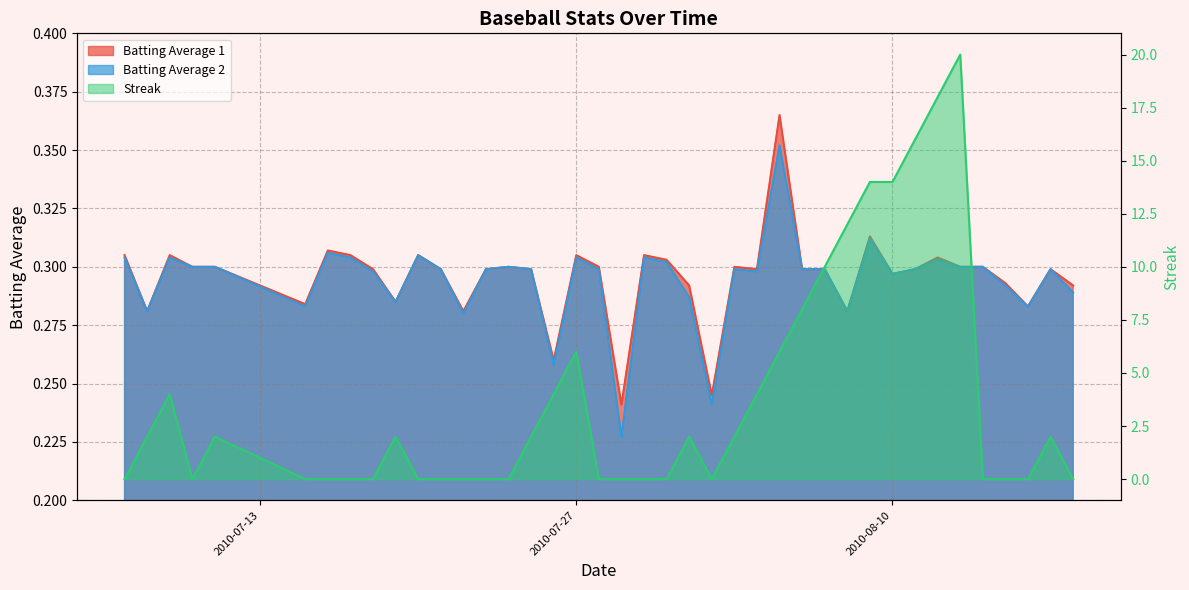

The Batting Average 2 series shows 0.1 at 2010-07-24. True or false?

False